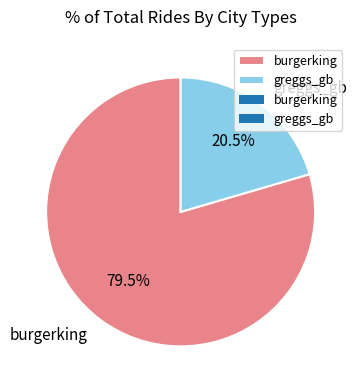

Count the number of slices in the pie.

2